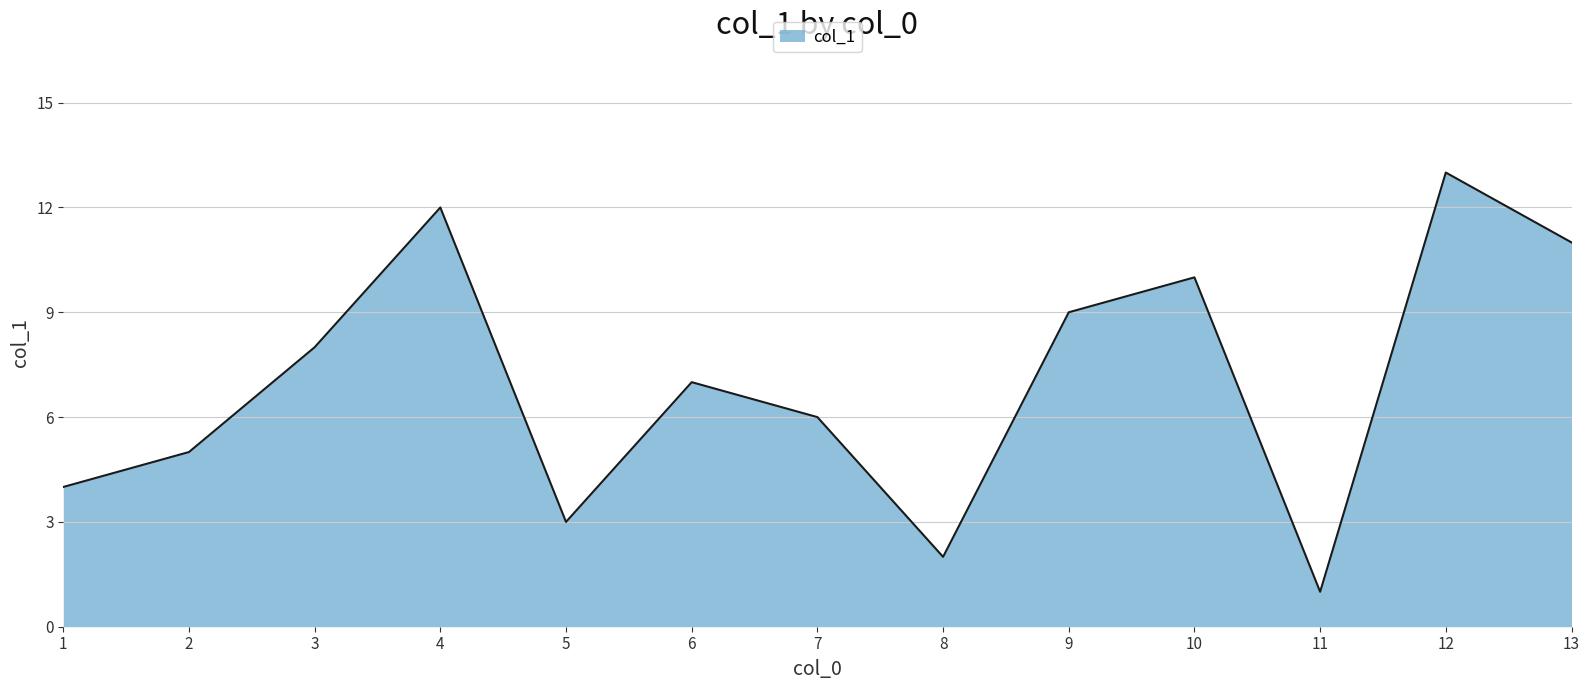

At which category does the chart reach its minimum across all series?

11